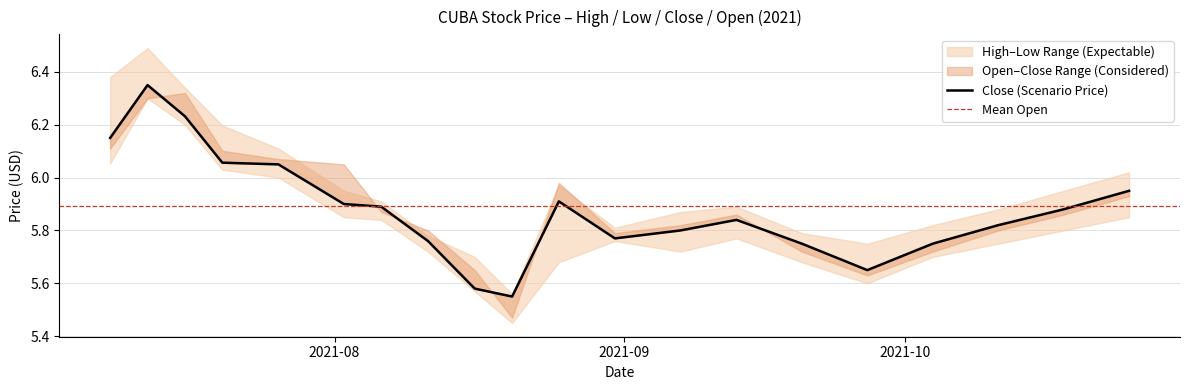

Which category has the lowest value in the low series?

2021-08-20